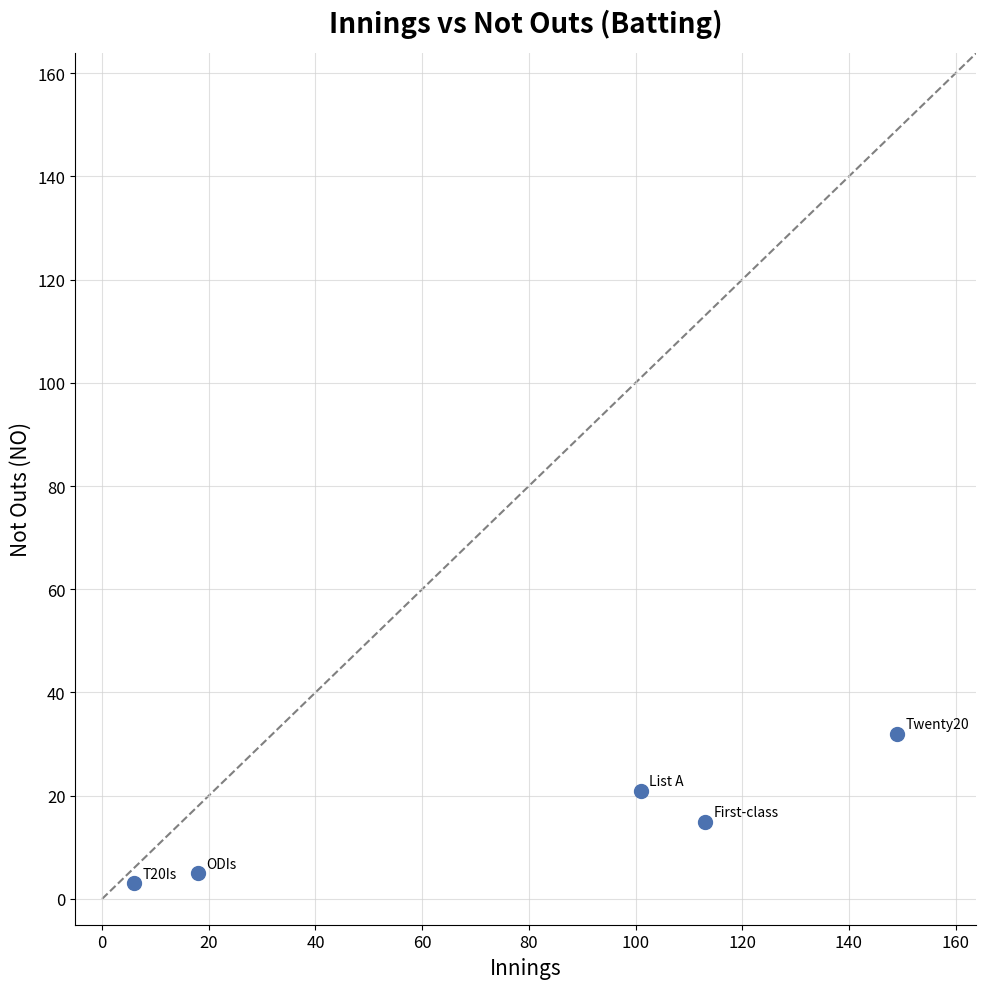

What is the range of Y values (max minus min)?

29